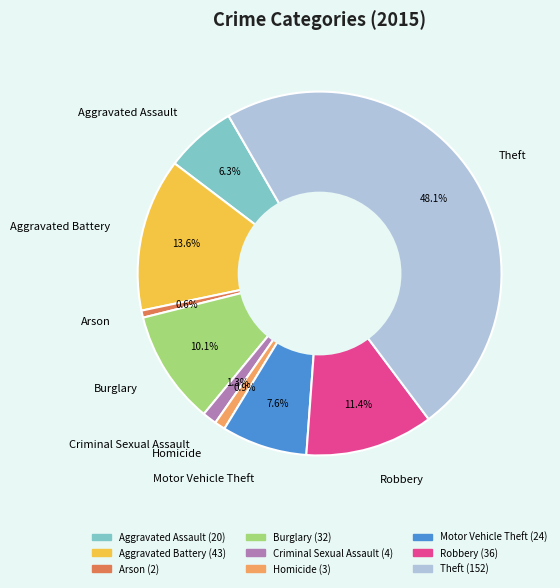

What percentage is the Robbery slice, to the nearest percent?

11%